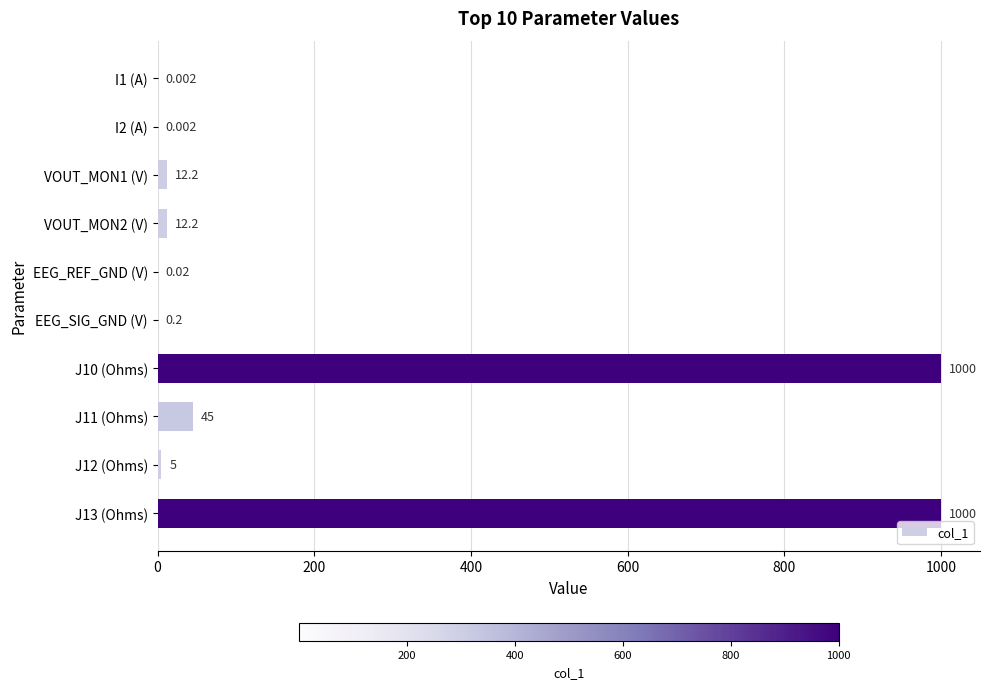

Count the number of data series in this chart.

1